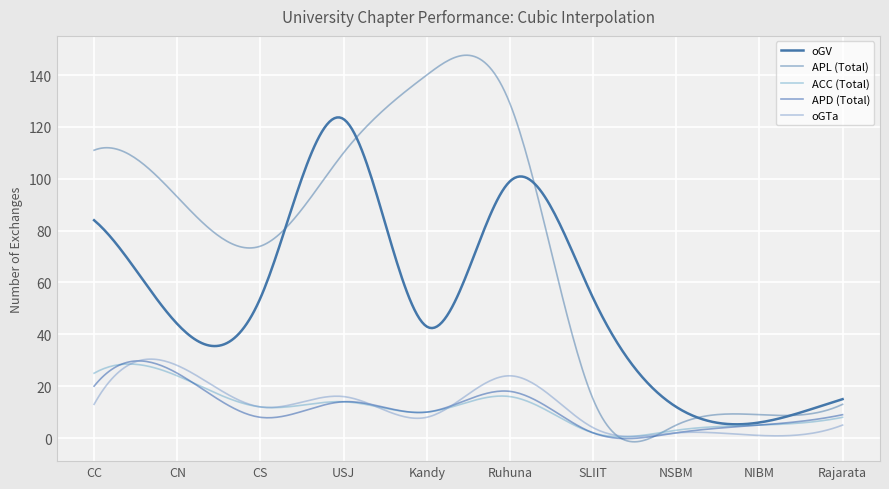

How many lines are shown in the chart?

5